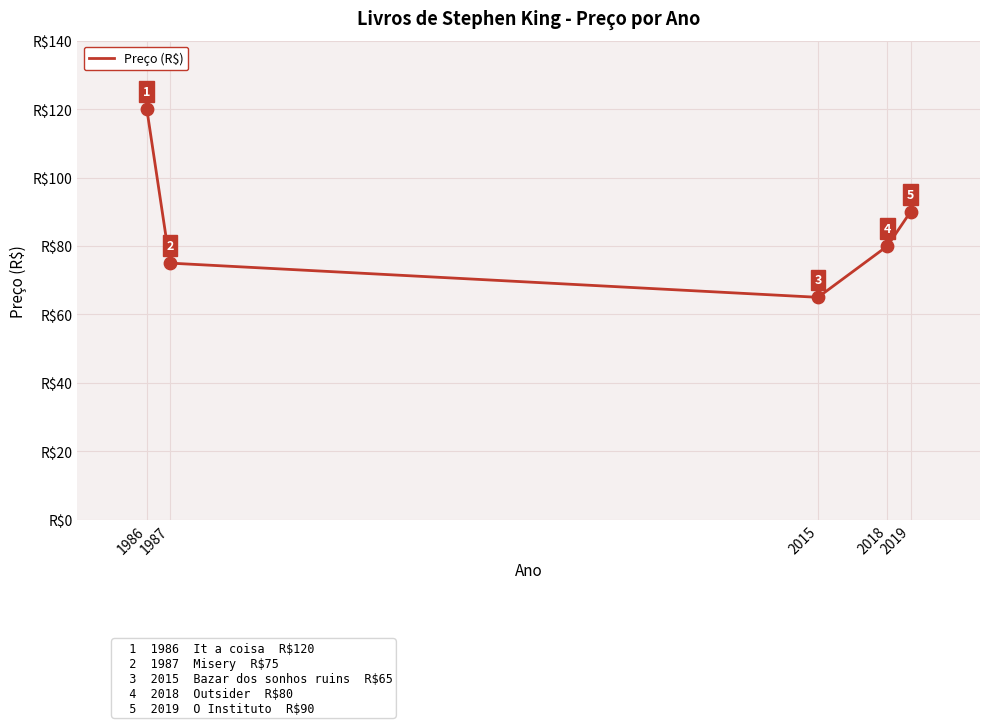

Which has a higher value, 2015 or 2019?

2019